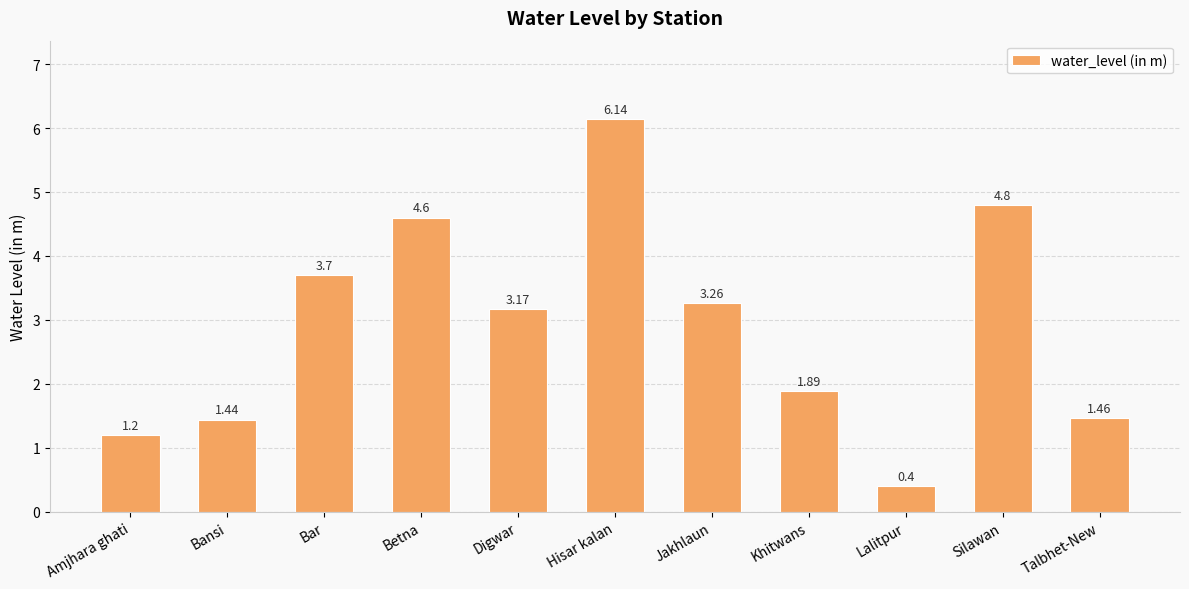

Which category has the highest value across all series?

Hisar kalan